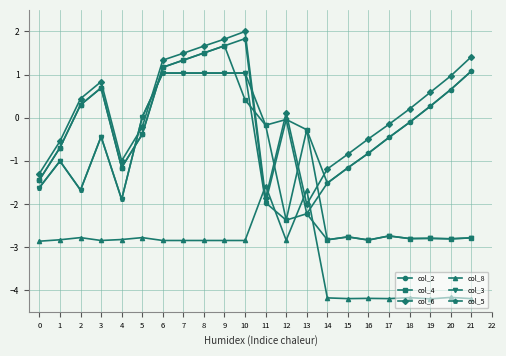

What is the difference between the col_2 values at 12 and 9?

1.7